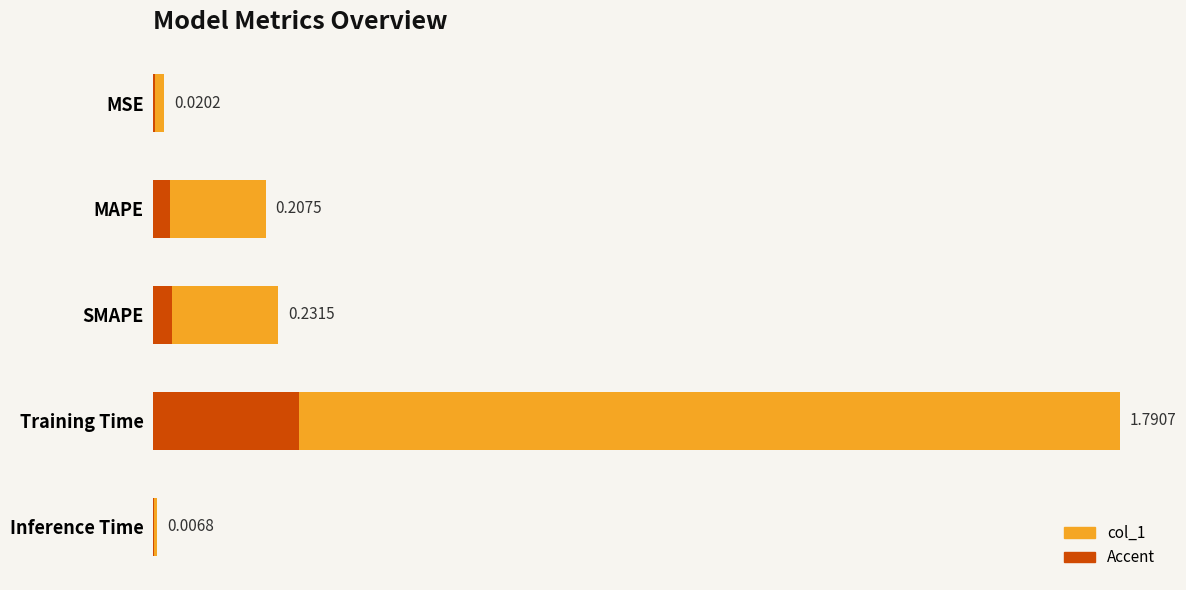

What is the sum of all values?

2.3